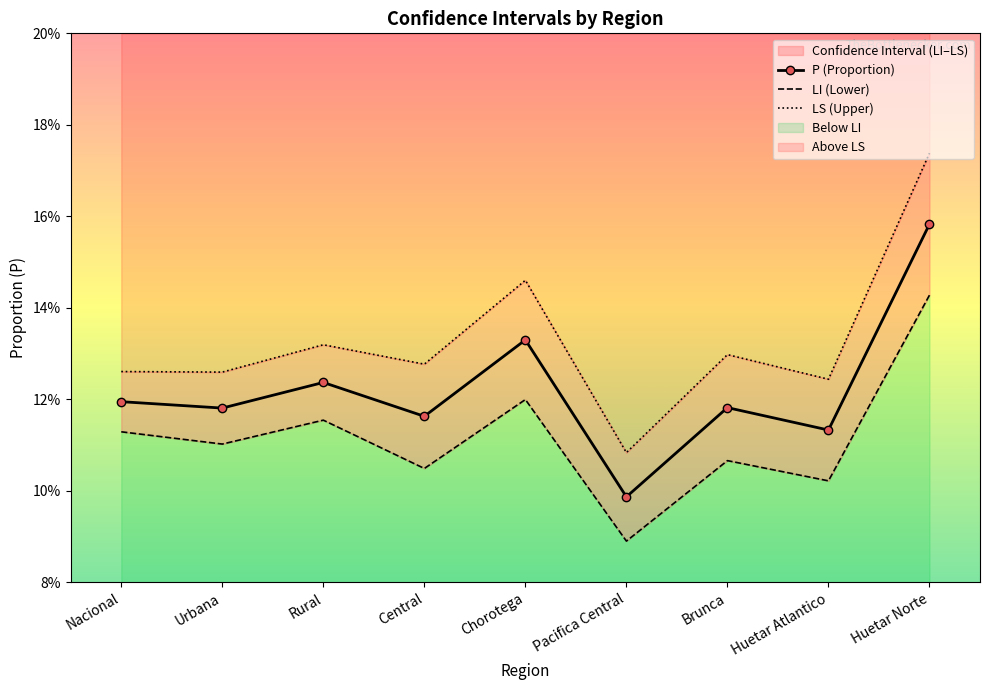

What position from the left is Chorotega?

5